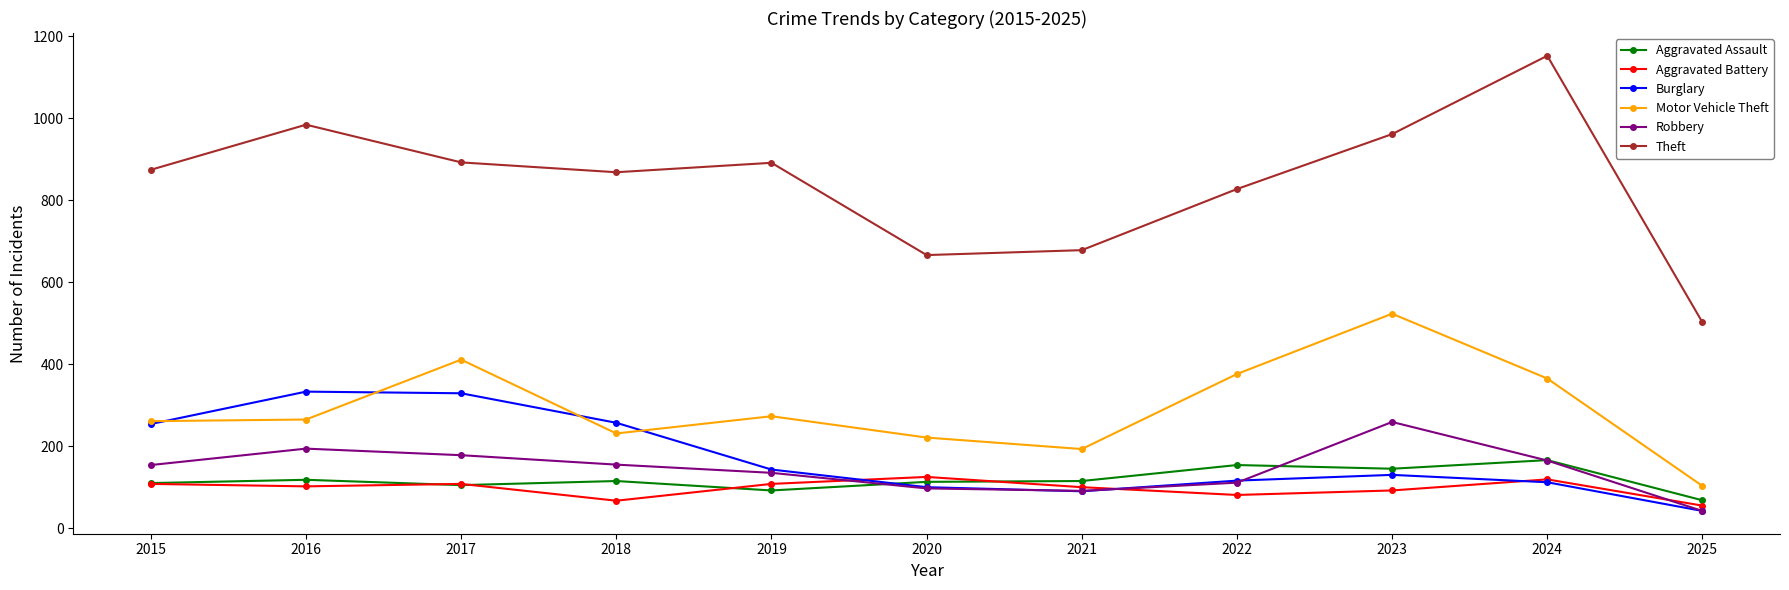

Is it true that Aggravated Battery equals 42 at 2021?

False